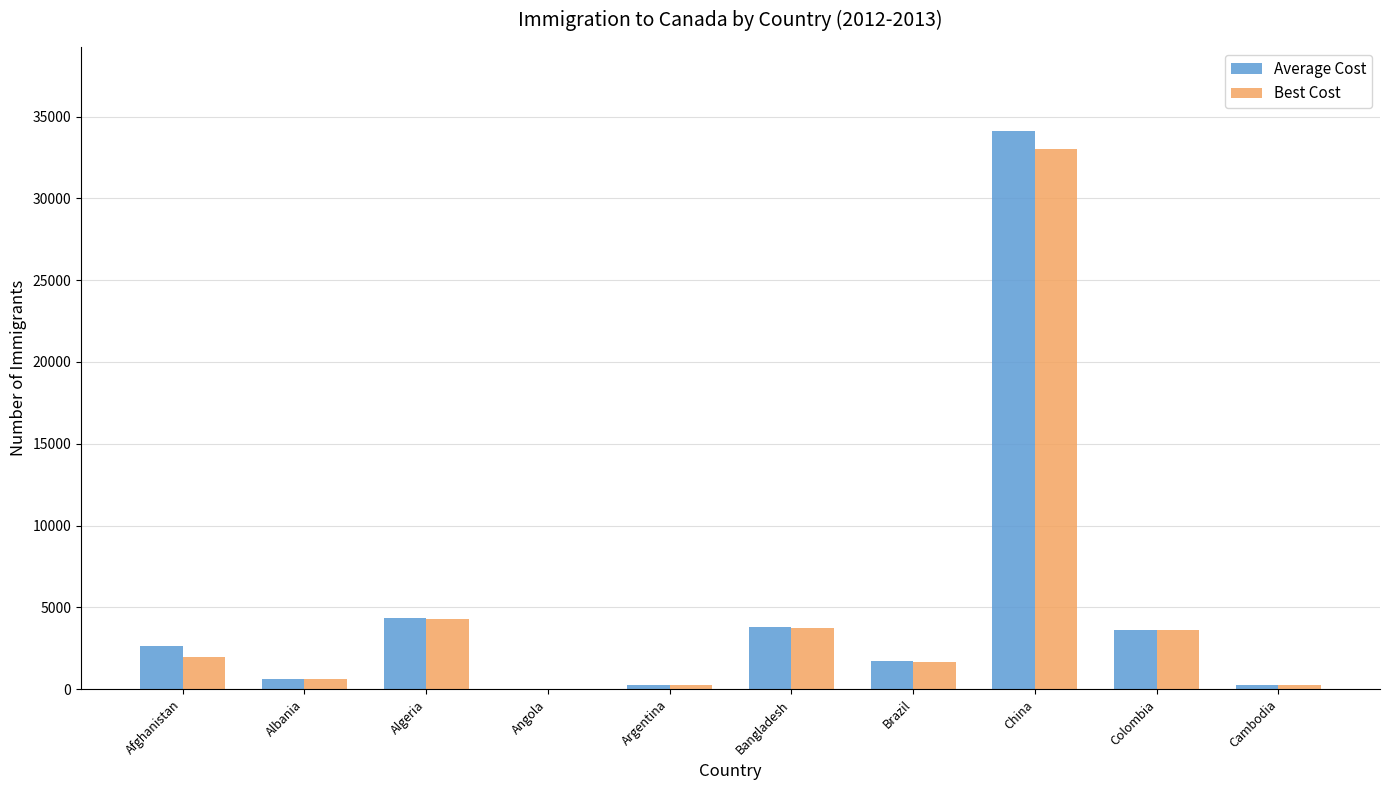

The value of Best Cost at Colombia is 5723. True or false?

False